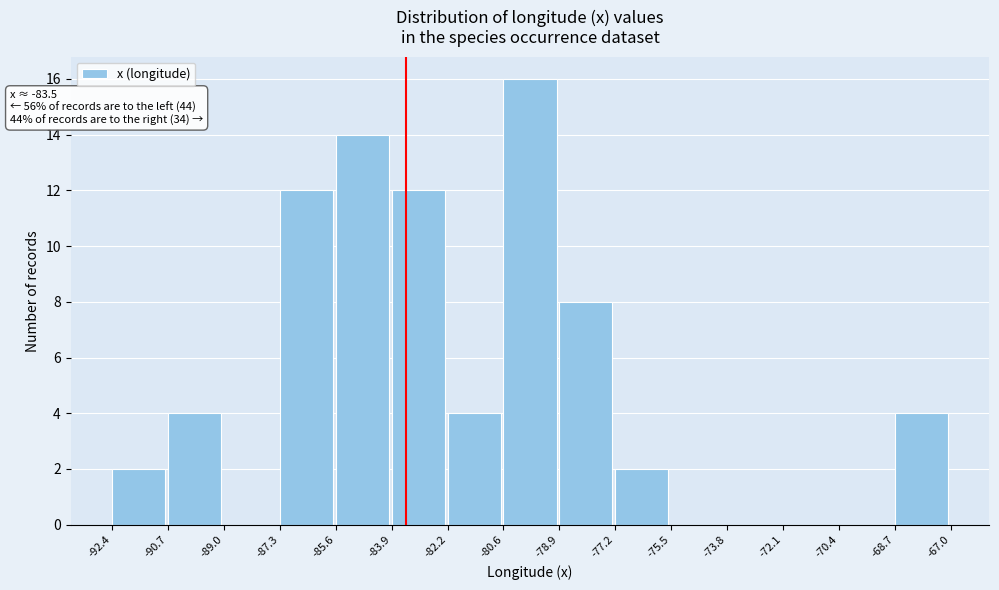

Which range on the x-axis has the tallest bar?

-80.6 to -78.9